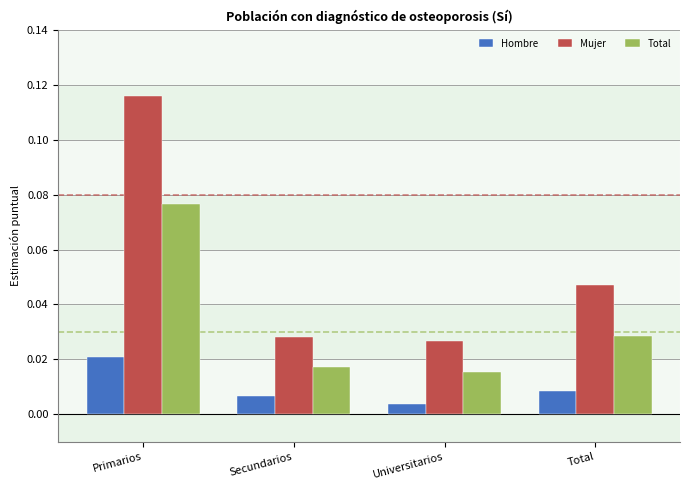

Rank the series at Primarios from lowest to highest value.

Hombre, Total, Mujer